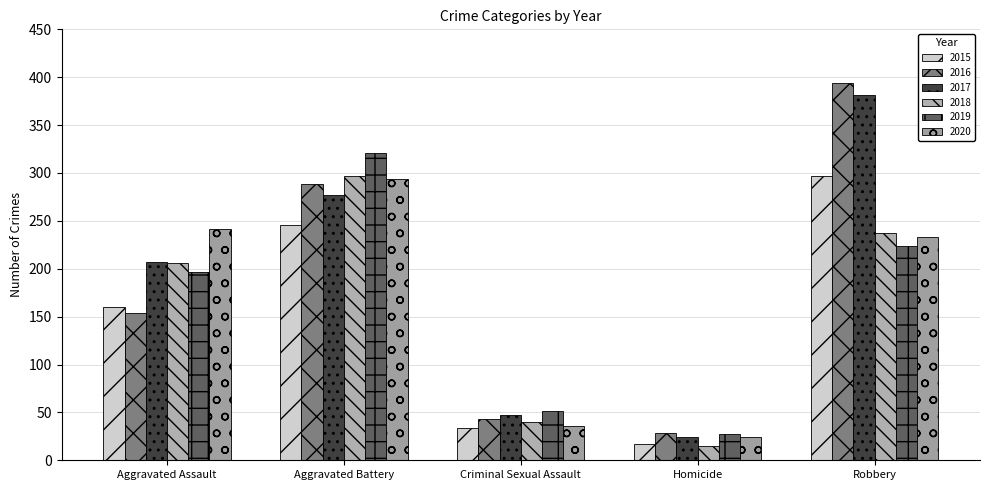

What are all the series names shown in the legend?

2015, 2016, 2017, 2018, 2019, 2020